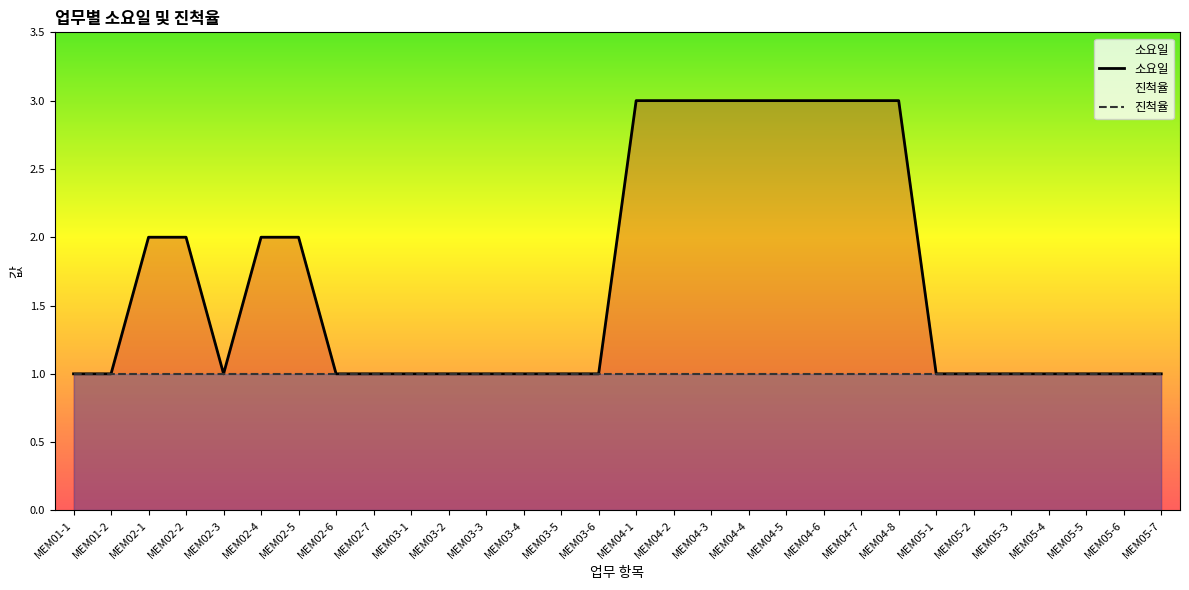

Rank the series by their maximum value, from lowest to highest.

진척율, 소요일